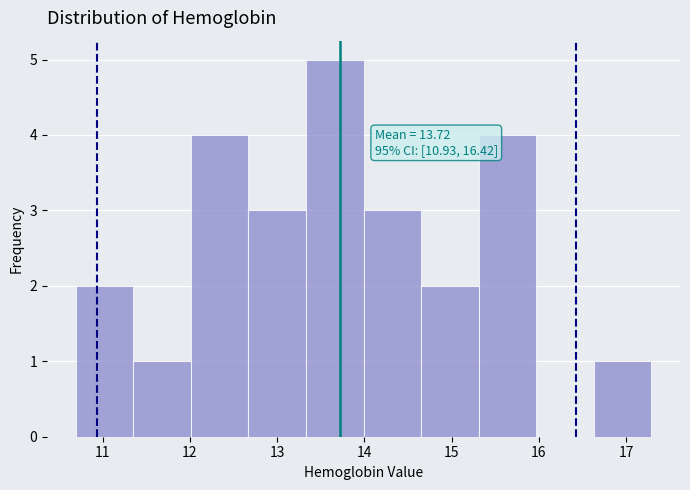

Over which range of the x-axis is the bar tallest?

13.3 to 14.0